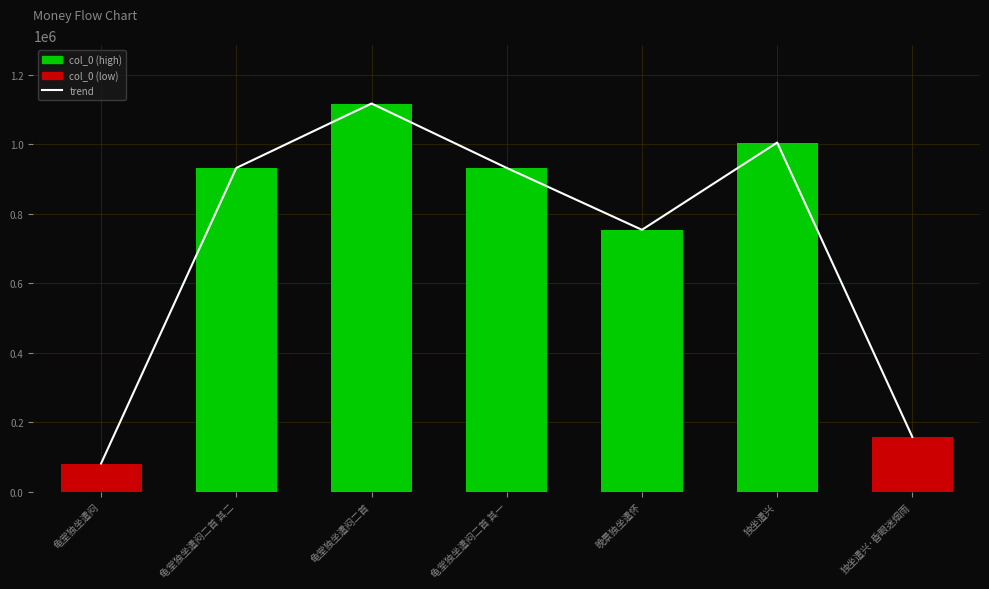

At how many categories does at least one series exceed 150958?

6